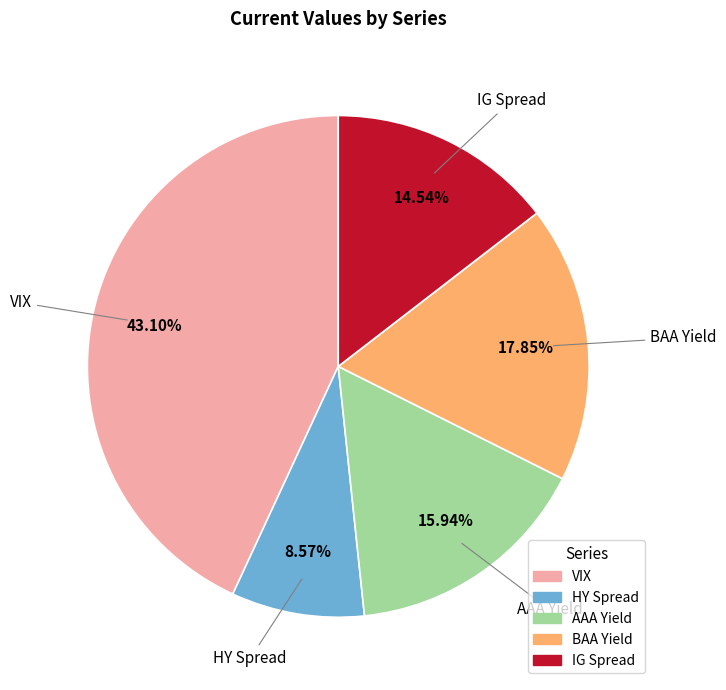

Combined, what portion of the pie is IG Spread and HY Spread?

23.1%